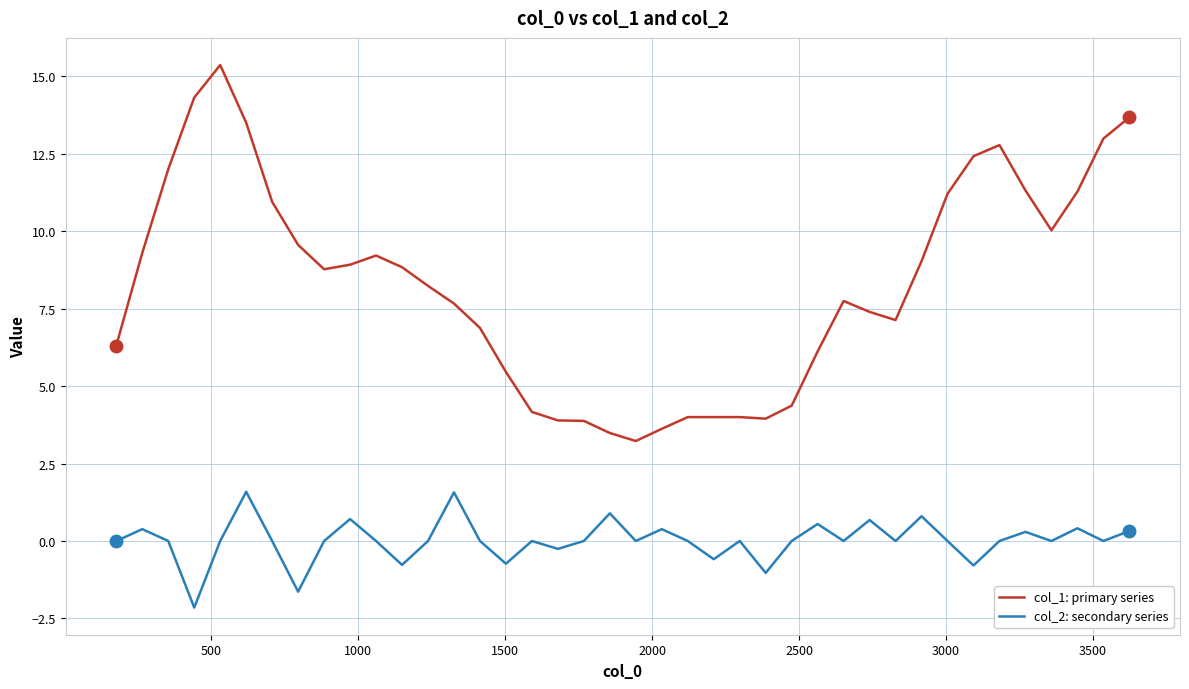

What is the average value of the col_1: primary series series?

8.3